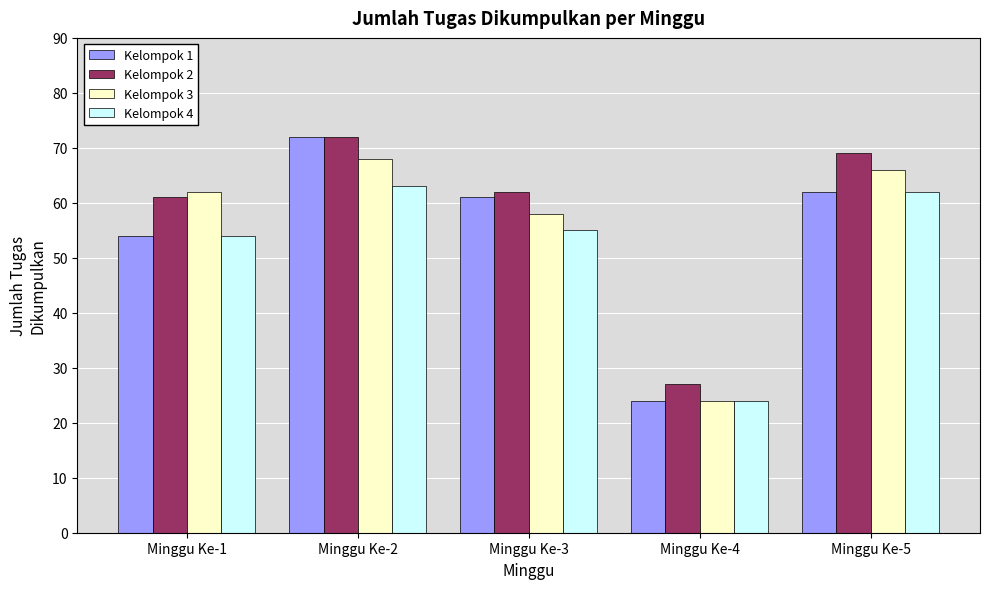

What is the smallest value displayed?

24